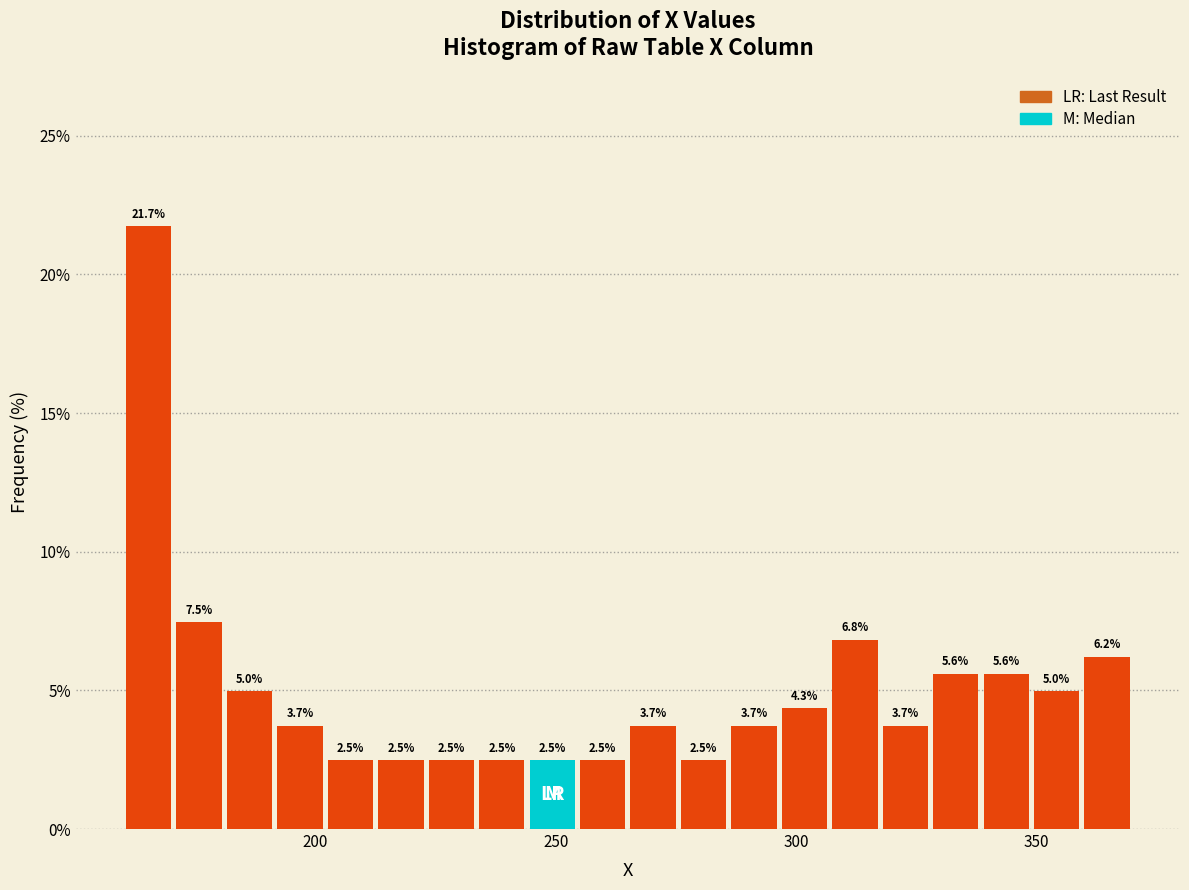

Read against the x-axis, roughly where is the centre of the tallest bar?

165